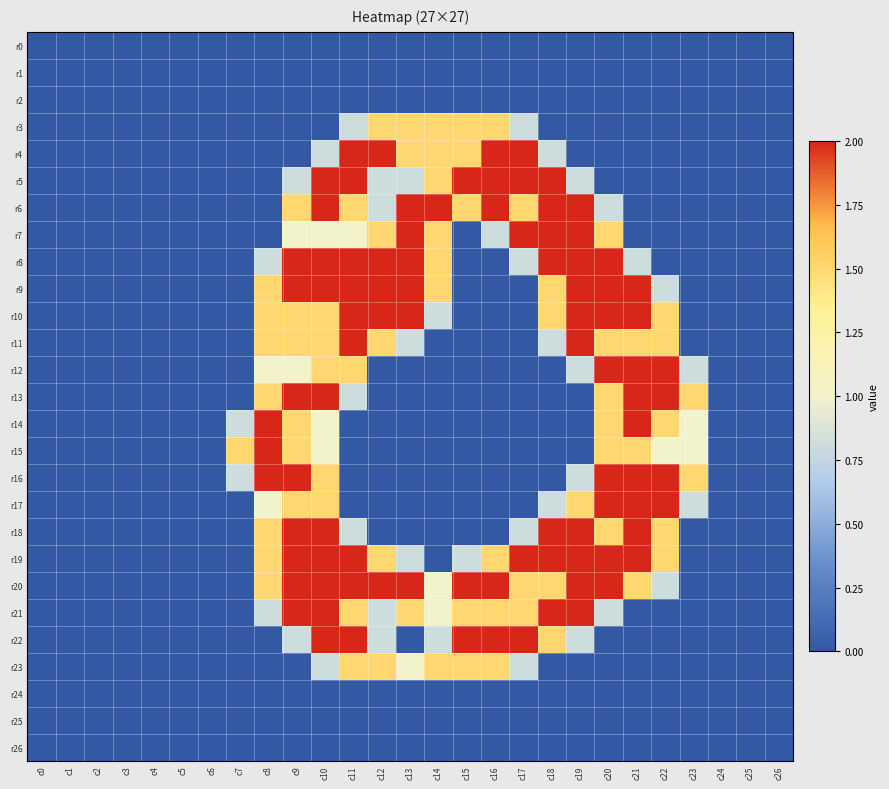

Which series has the largest total across all categories?

r20